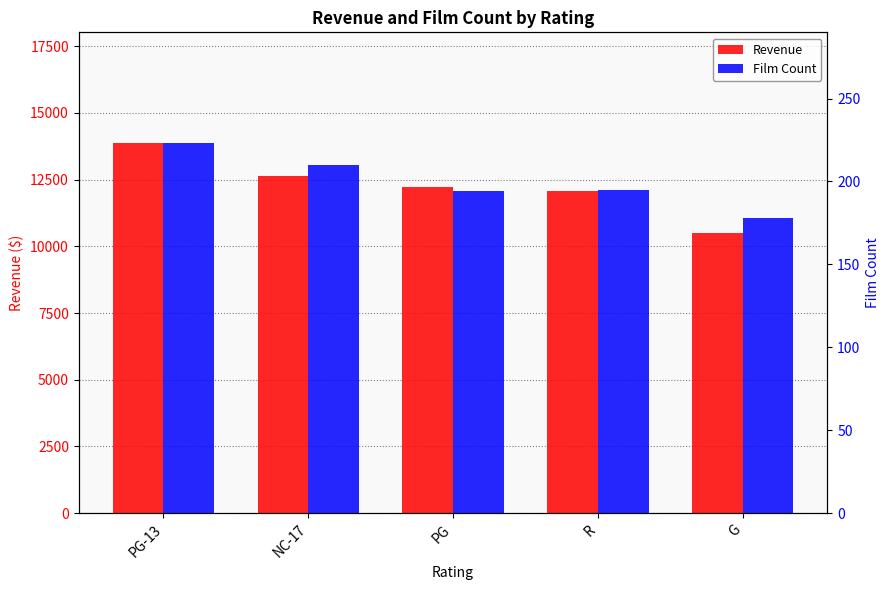

Reading left to right, extract all data points from this chart.

Revenue: PG-13=13855.6	NC-17=12634.9	PG=12236.6	R=12073.0	G=10511.9
Film Count: PG-13=223.0	NC-17=210.0	PG=194.0	R=195.0	G=178.0